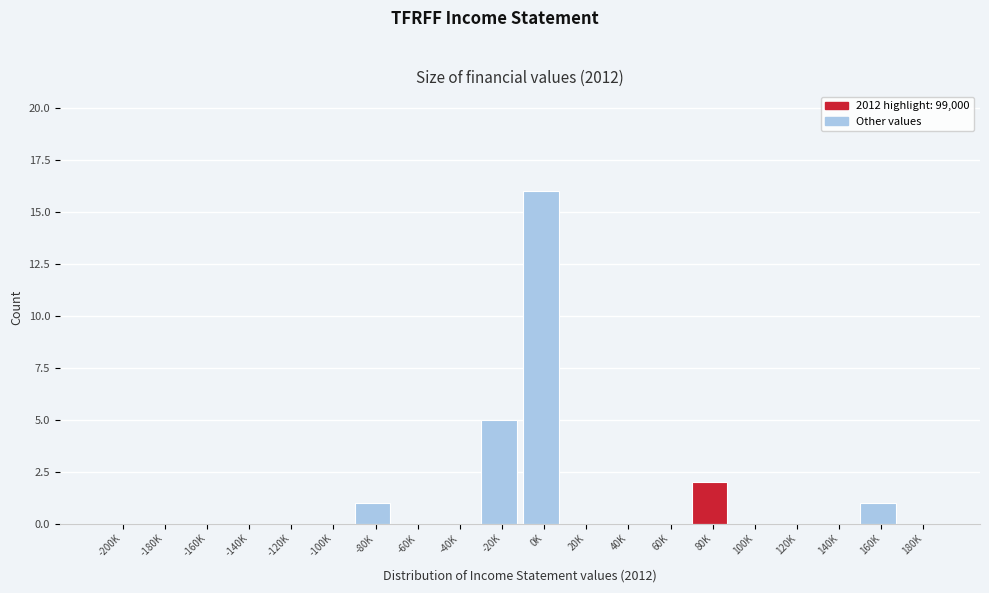

Reading left to right, what are all the values shown in this chart?

-200K=0	-180K=0	-160K=0	-140K=0	-120K=0	-100K=0	-80K=1	-60K=0	-40K=0	-20K=5	0K=16	20K=0	40K=0	60K=0	80K=2	100K=0	120K=0	140K=0	160K=1	180K=0